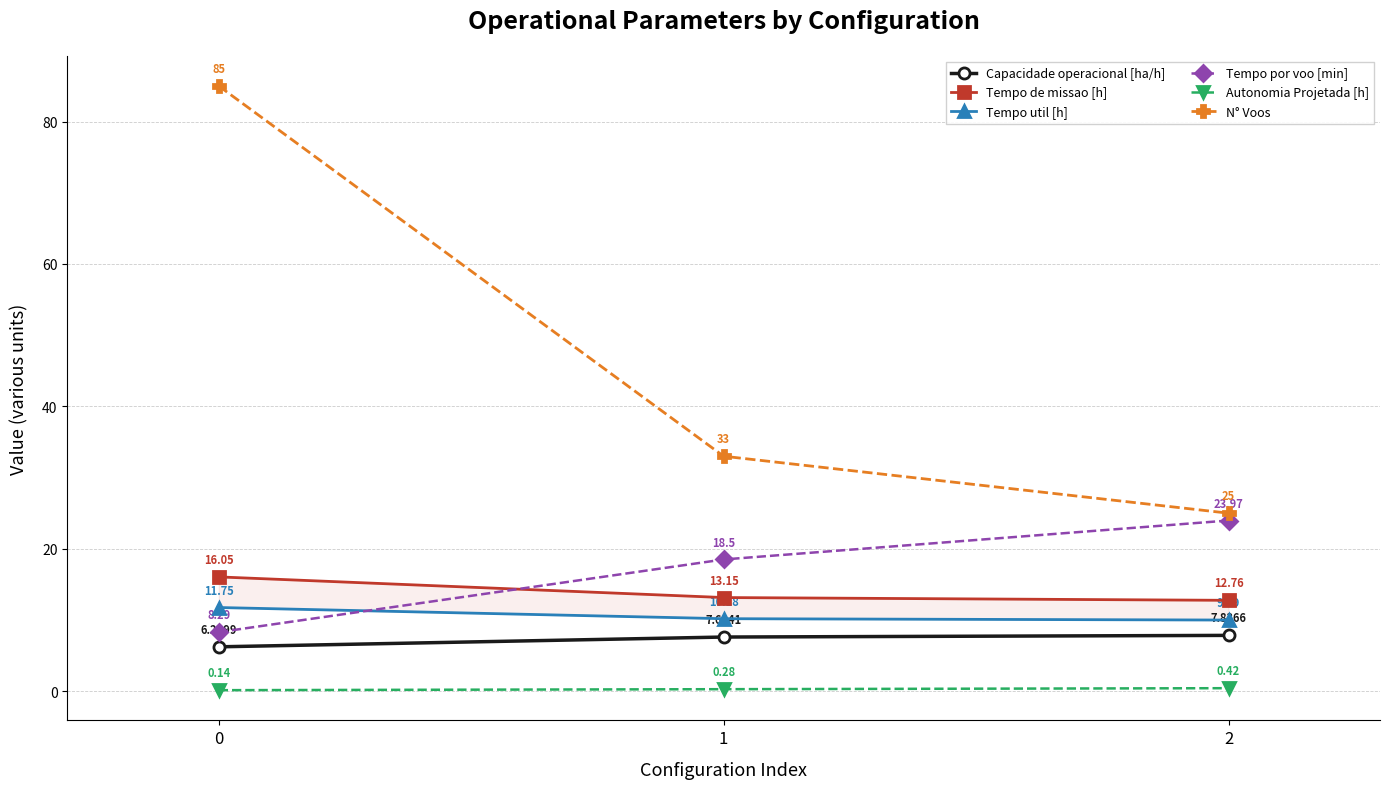

Reading left to right, extract all data points from this chart.

Capacidade operacional [ha/h]: 6.2	7.6	7.8
Tempo de missao [h]: 16.1	13.2	12.8
Tempo util [h]: 11.8	10.2	10.0
Tempo por voo [min]: 8.3	18.5	24.0
Autonomia Projetada [h]: 0.1	0.3	0.4
N° Voos: 85.0	33.0	25.0